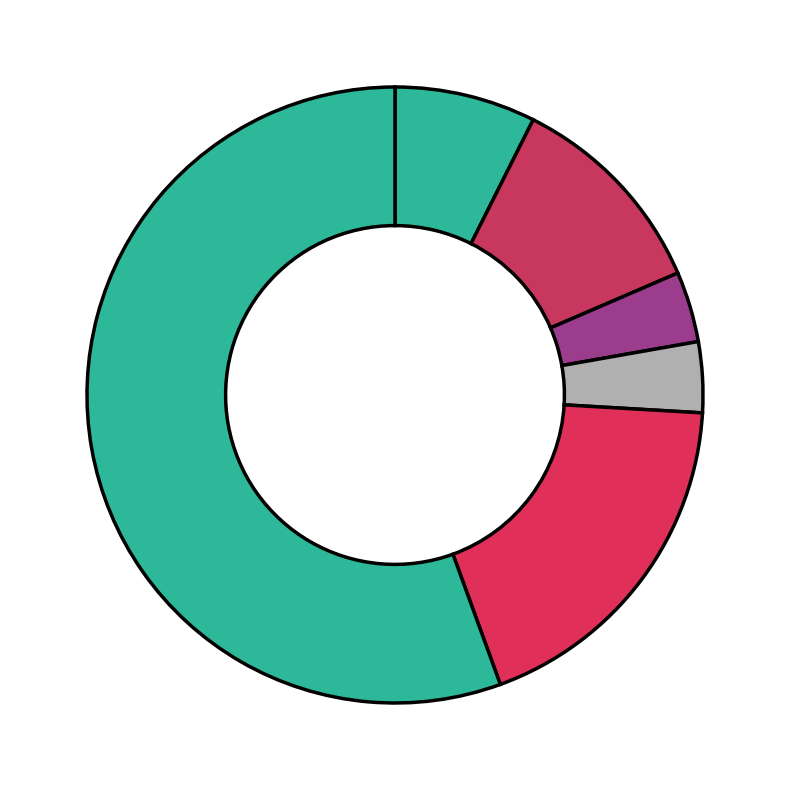

Rank the categories by value from lowest to highest.

Burglary, Criminal Sexual Assault, Motor Vehicle Theft, Aggravated Assault, Aggravated Battery, Robbery, Theft